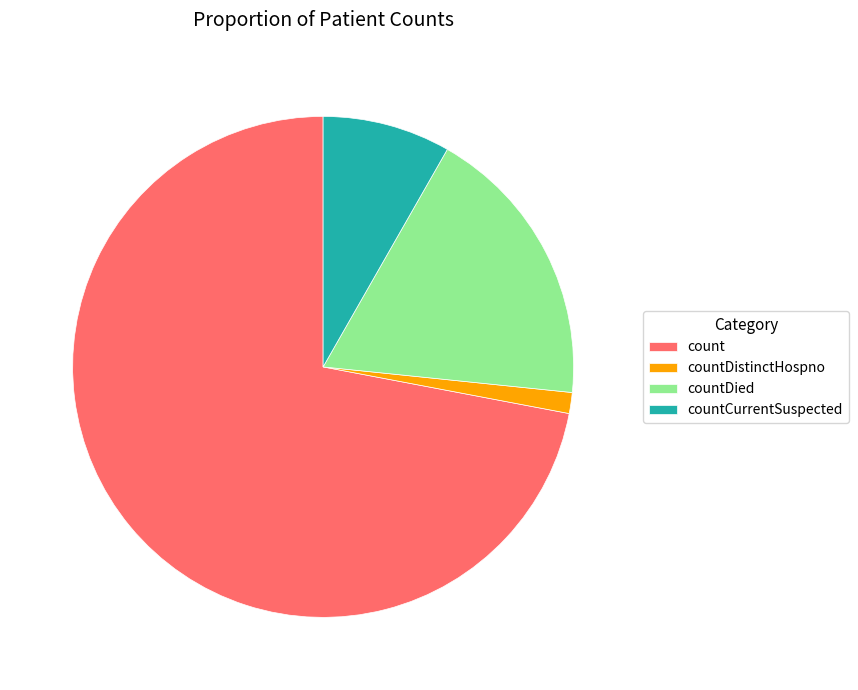

How many segments does this pie chart have?

4